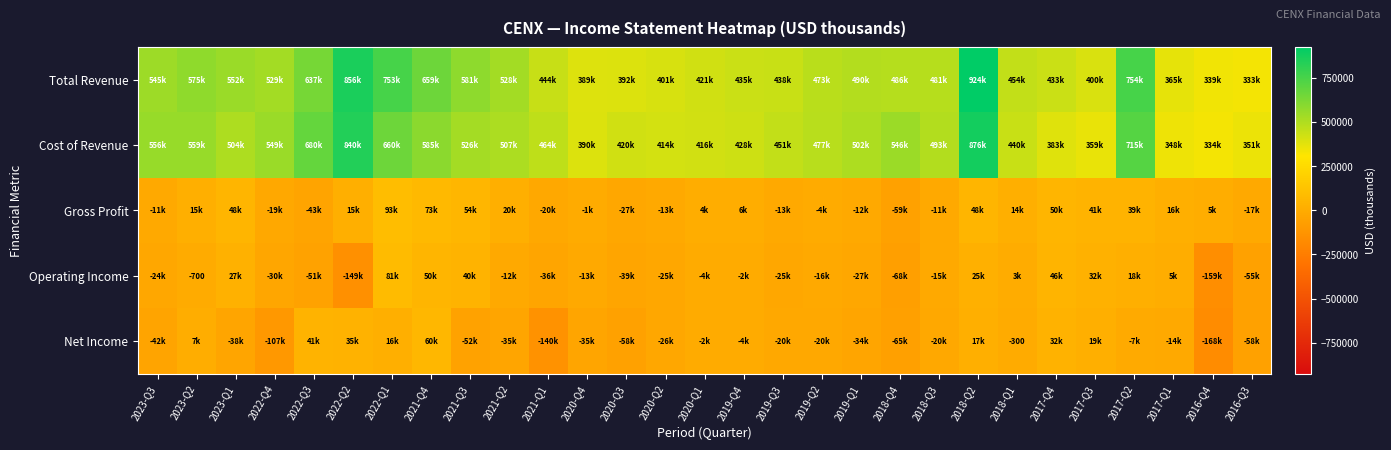

Which series has the largest range (max minus min)?

Total Revenue